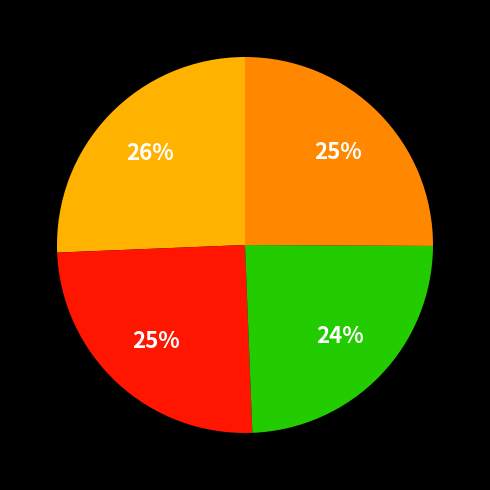

To the nearest percent, what is the average slice percentage?

25%